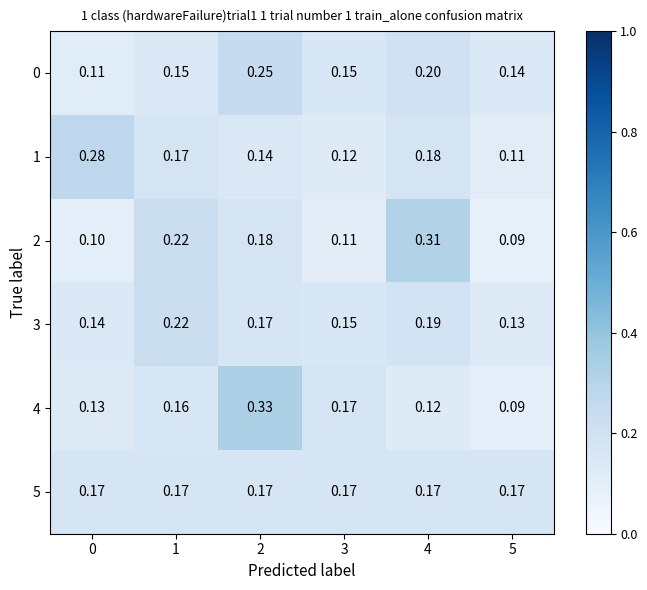

Which series has the largest total across all categories?

5